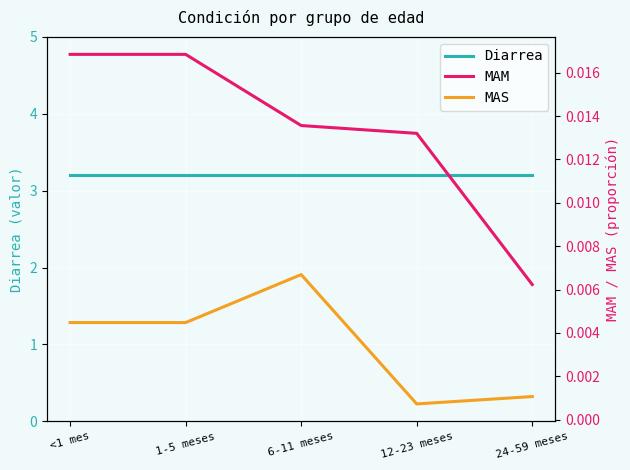

What is the label of the 3rd point from the right?

6-11 meses